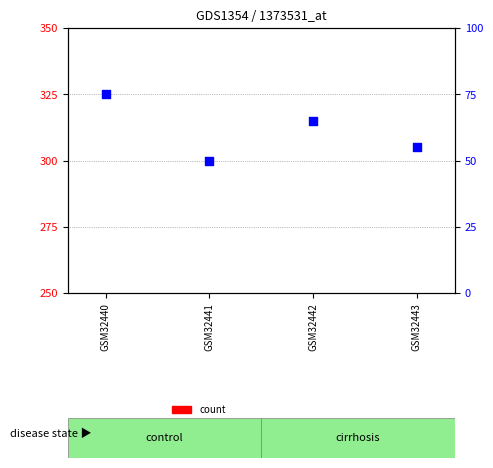

Which series reaches the maximum Y coordinate?

percentile rank within the sample